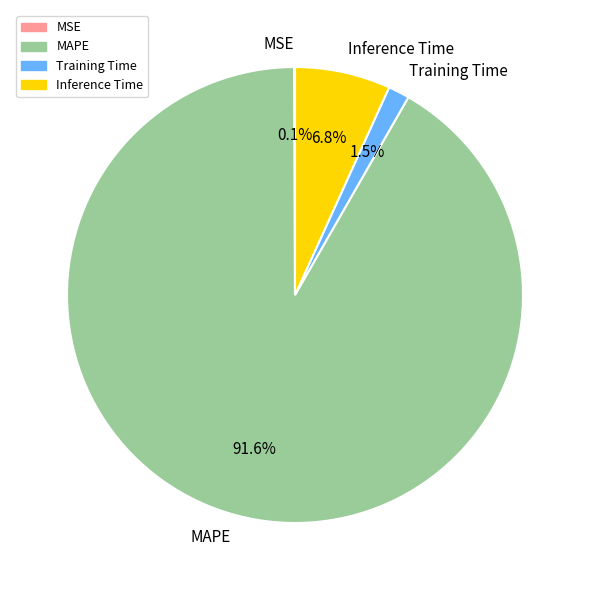

Does MAPE represent more than half of the total?

Yes